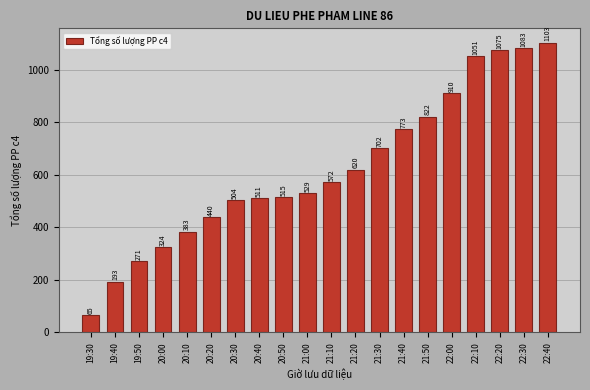

What position from the right is 21:20?

9